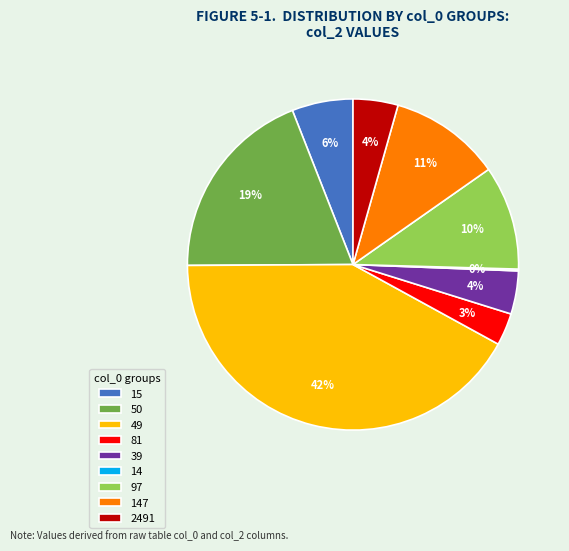

What percentage is the 97 slice, to the nearest percent?

10%